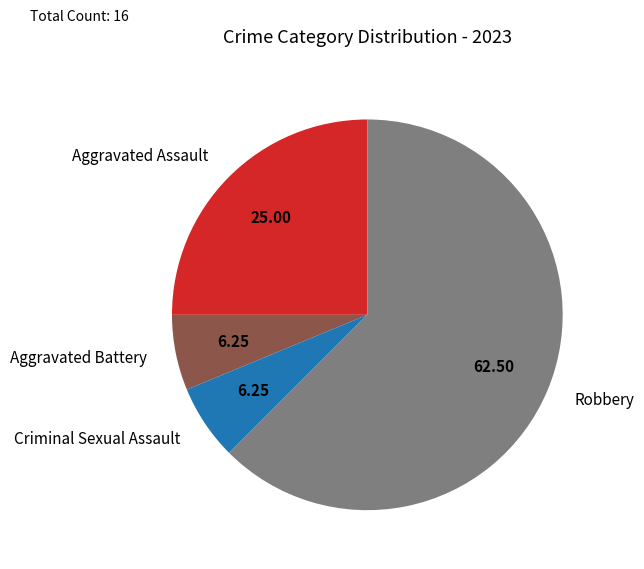

Does any single category account for the majority?

Yes